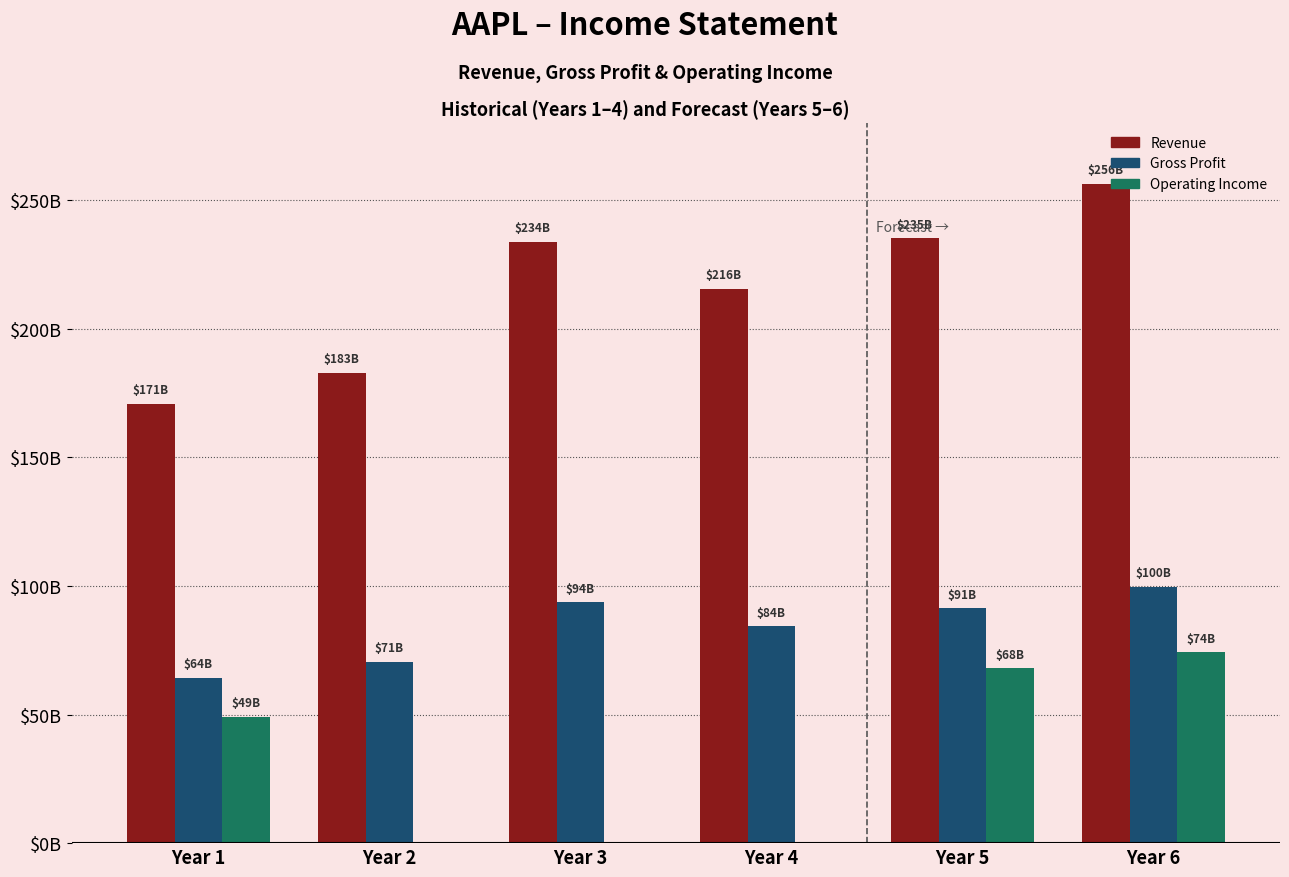

What are all the series names shown in the legend?

Revenue, Gross Profit, Operating Income